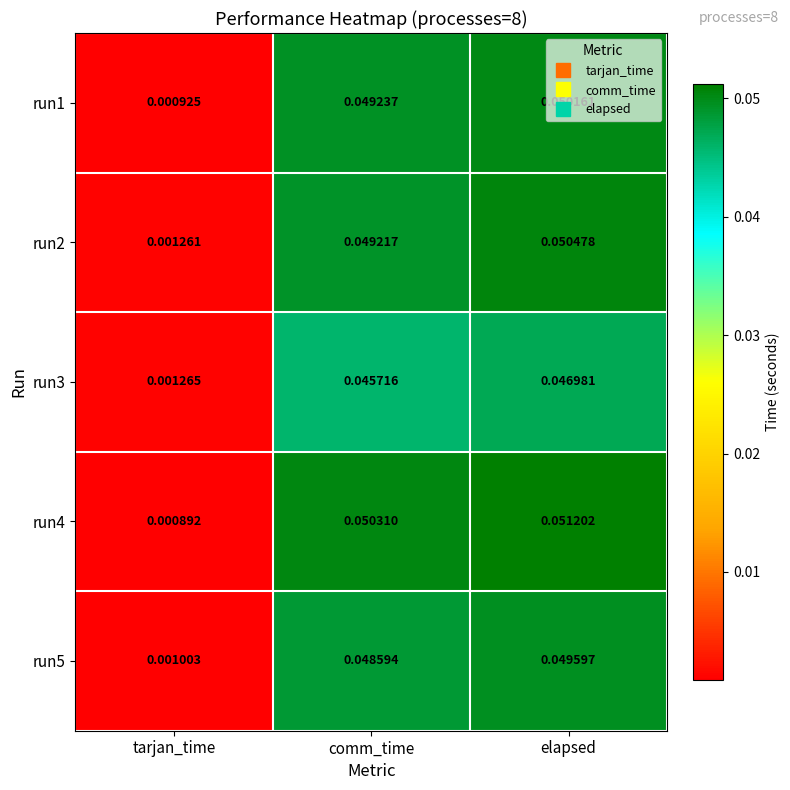

Which label corresponds to the largest value in the chart?

elapsed